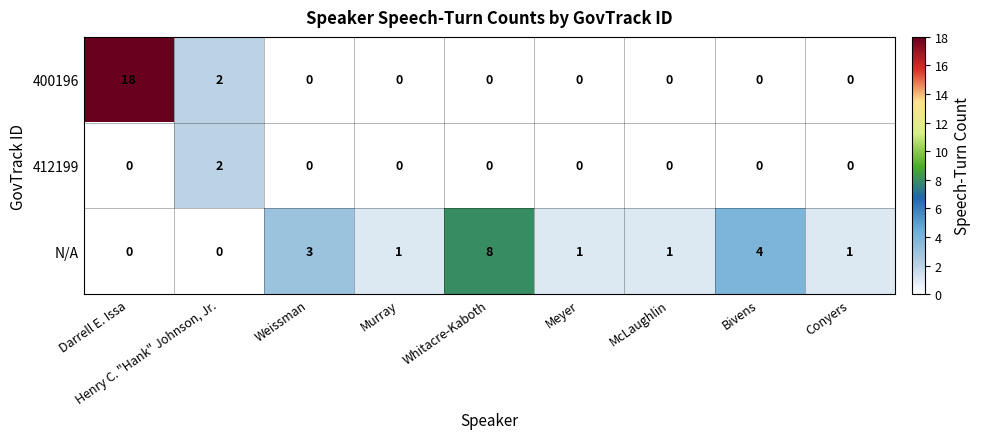

What is the total value across all series at Whitacre-Kaboth?

8